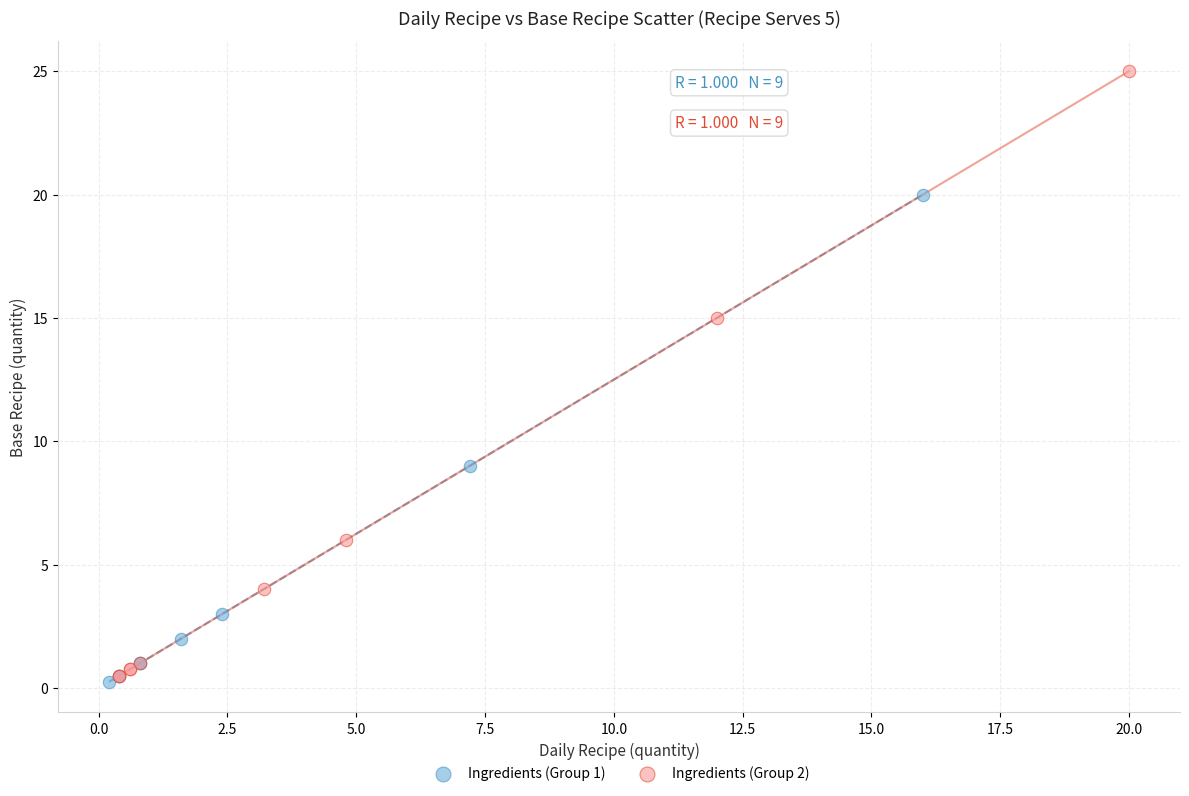

Which series has the widest spread of Y values?

Ingredients (Group 2)